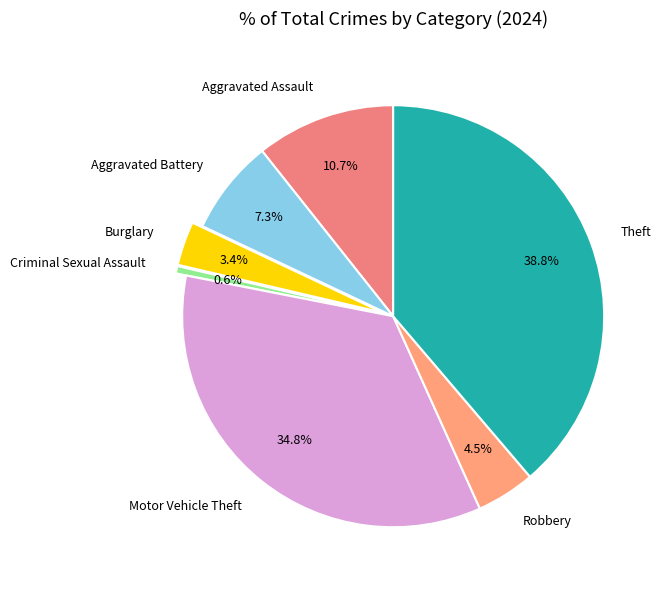

How many slices are in this pie chart?

7